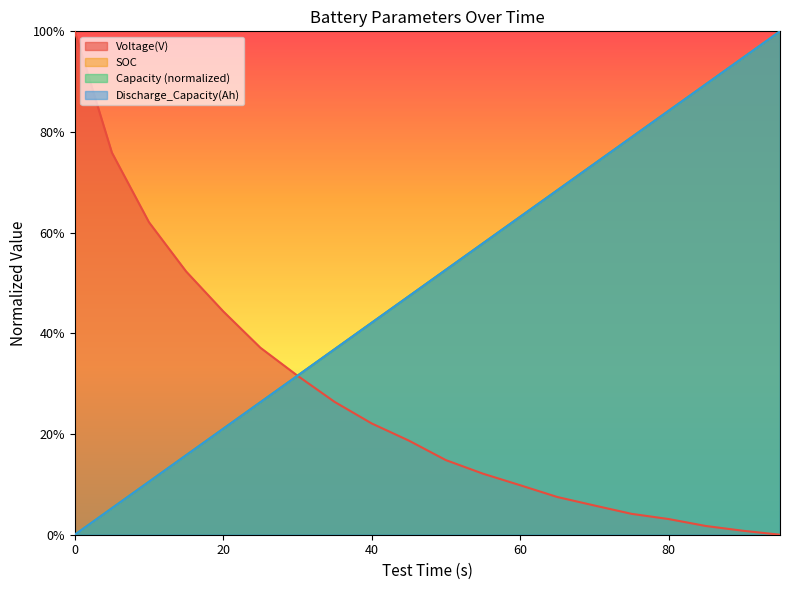

What is the total value across all series at 50?

1.7